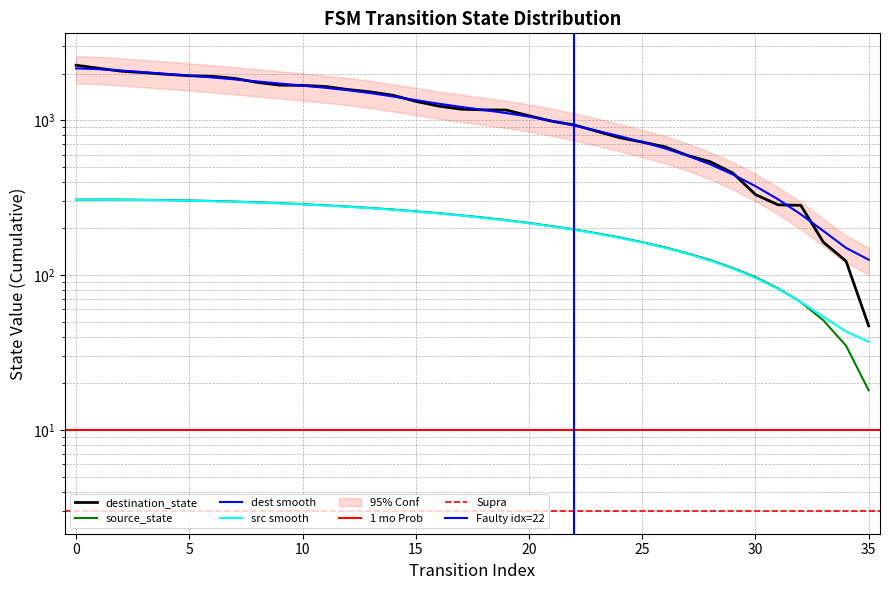

What is the sum of all values?

42392.0